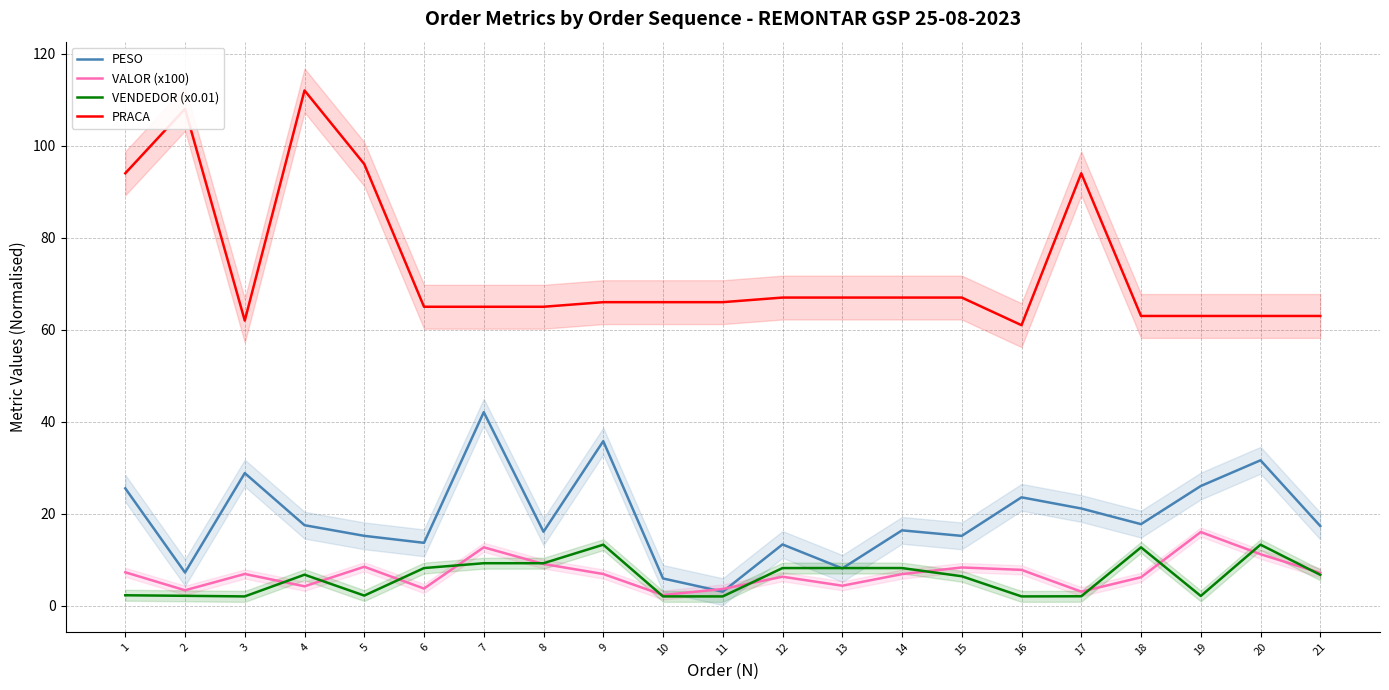

What is the total value across all series at 19?

107.3